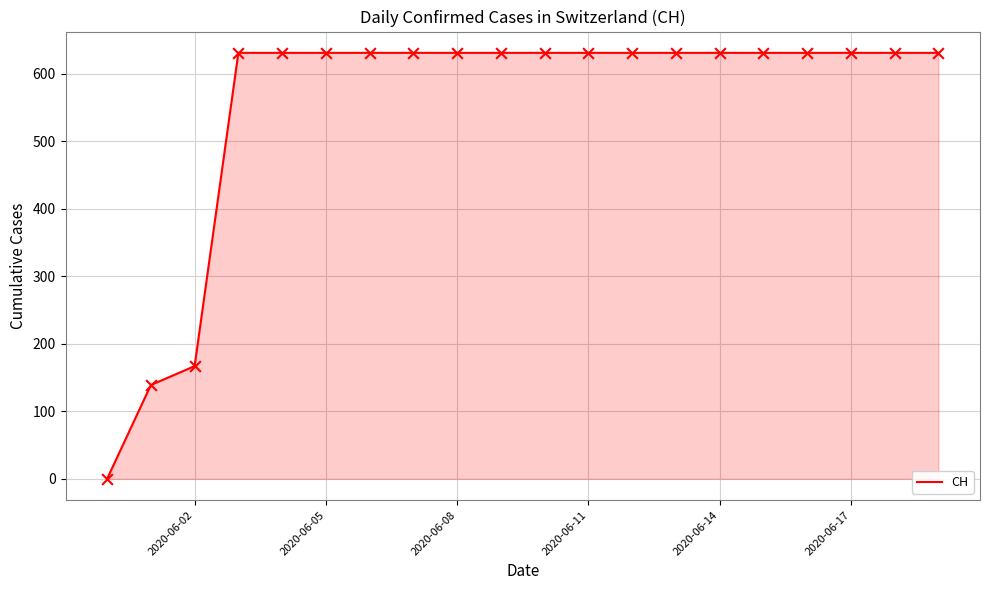

What is the maximum value shown in the chart?

631